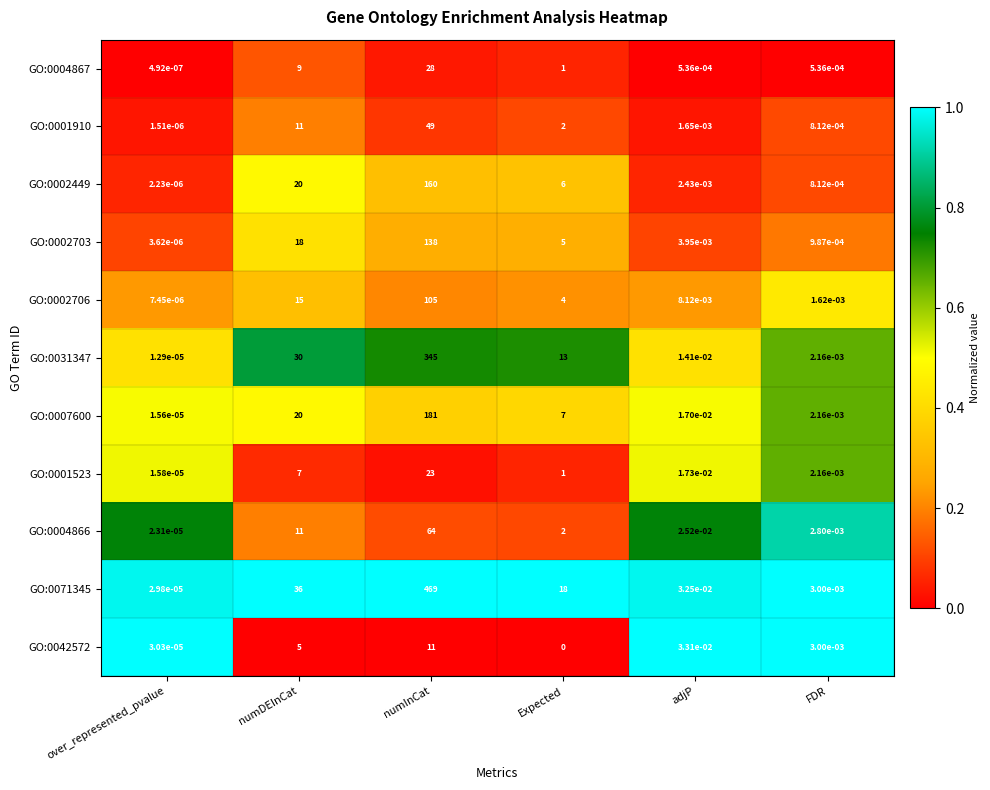

Where does the GO:0004866 series first go above 2?

numDEInCat